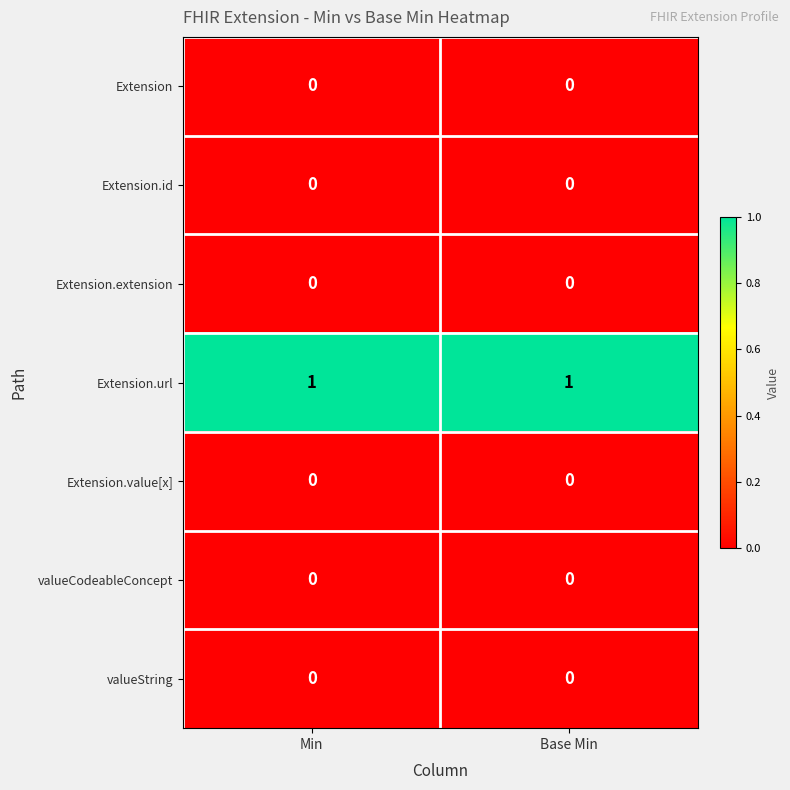

Is it true that valueString equals 0 at Min?

True